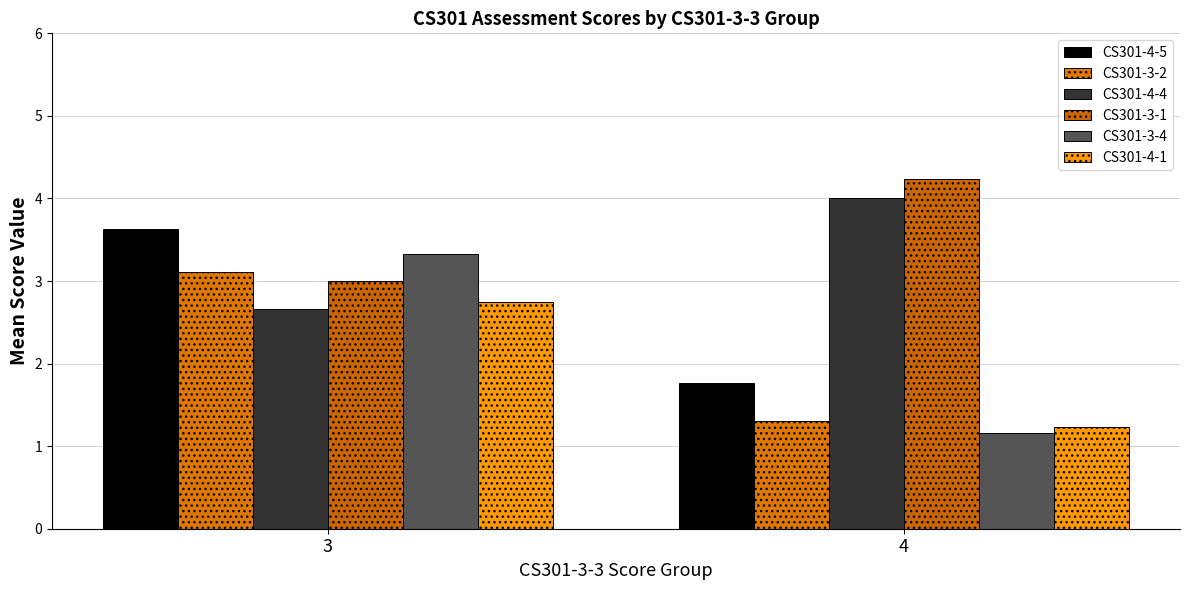

What are all the series names shown in the legend?

CS301-4-5, CS301-3-2, CS301-4-4, CS301-3-1, CS301-3-4, CS301-4-1